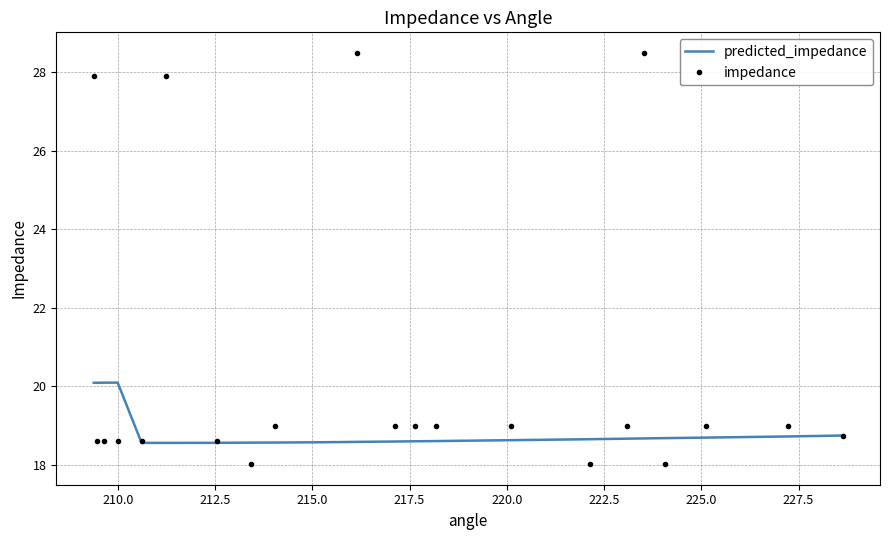

True or false: impedance has more than 2 interior local peaks.

False